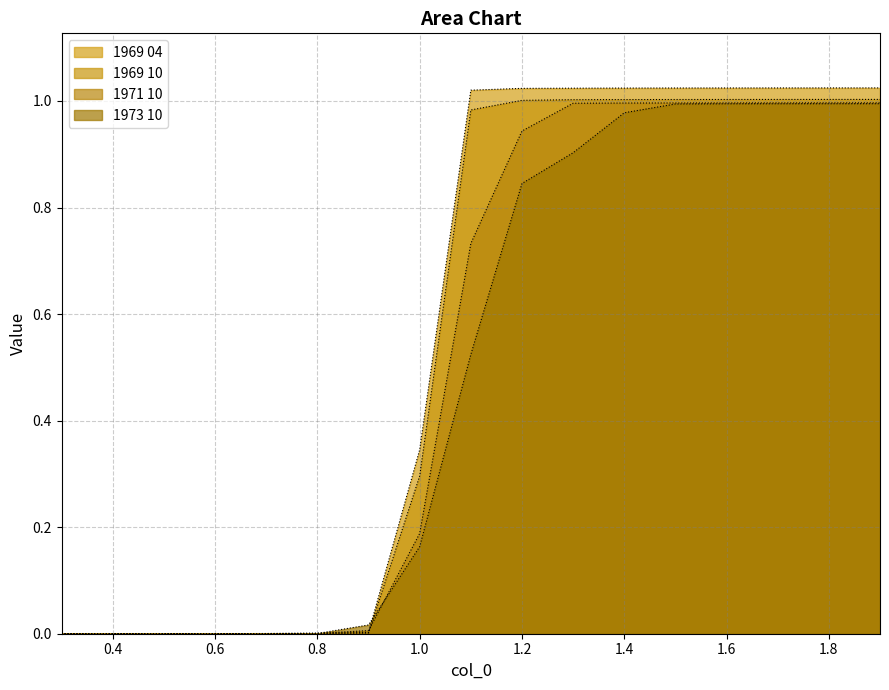

Which series has the largest total across all categories?

1969 04